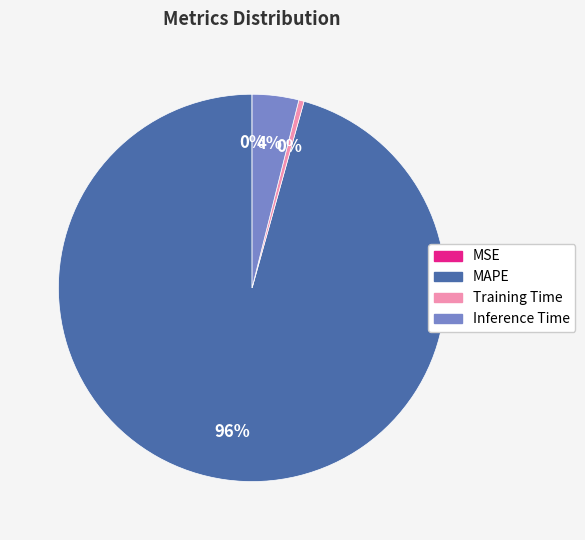

The MAPE slice represents 84% of the pie. True or false?

False